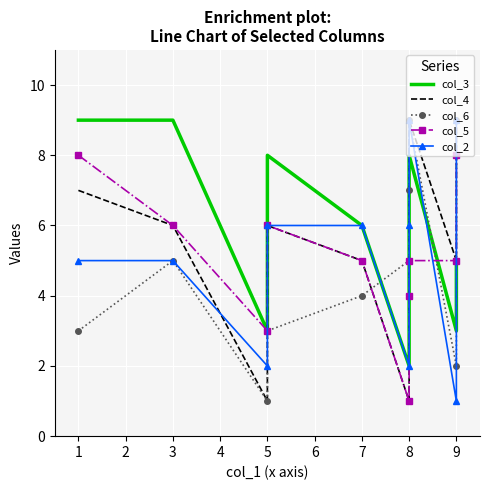

Between 9 and 8, which is larger?

9